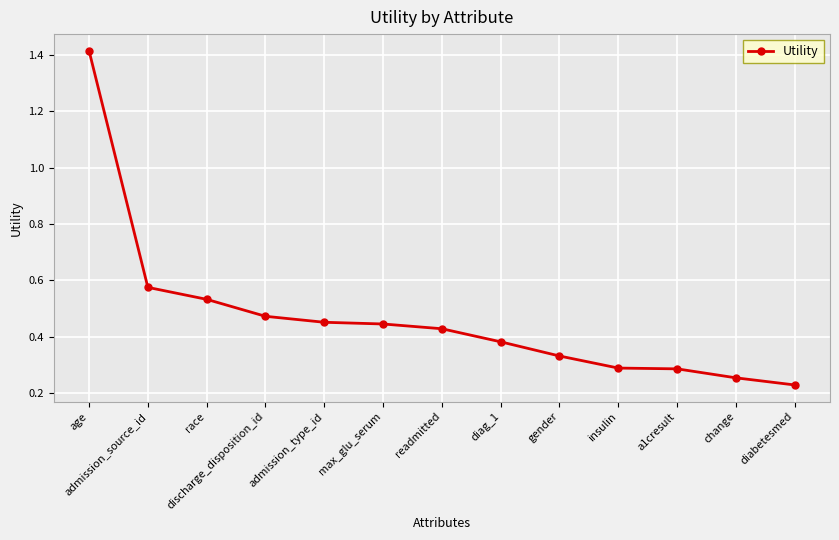

The chart shows a value of 0.3 at a1cresult. True or false?

True